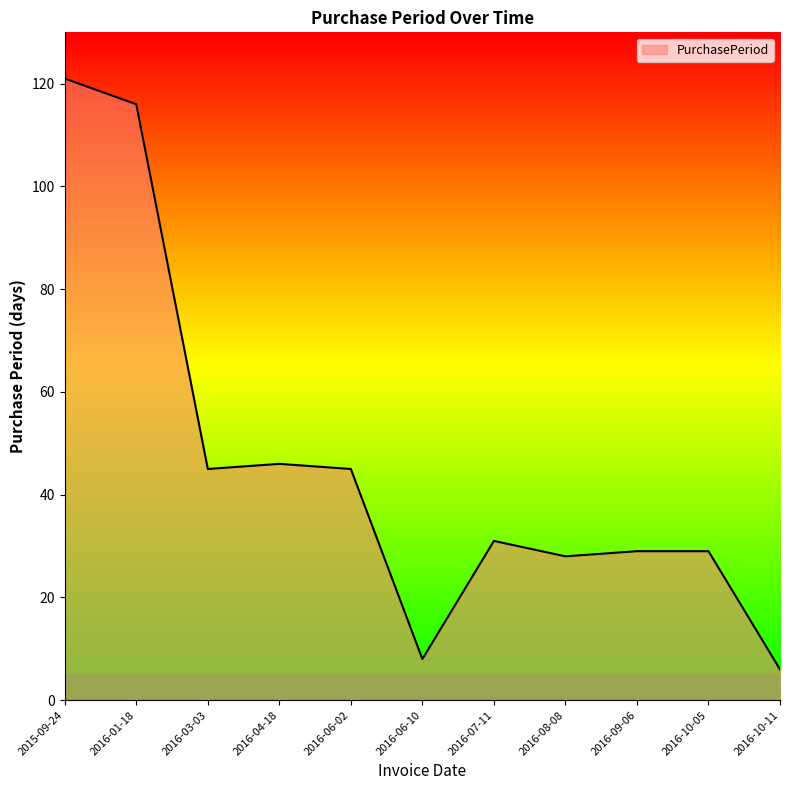

What value does the data have at 2016-06-10?

8